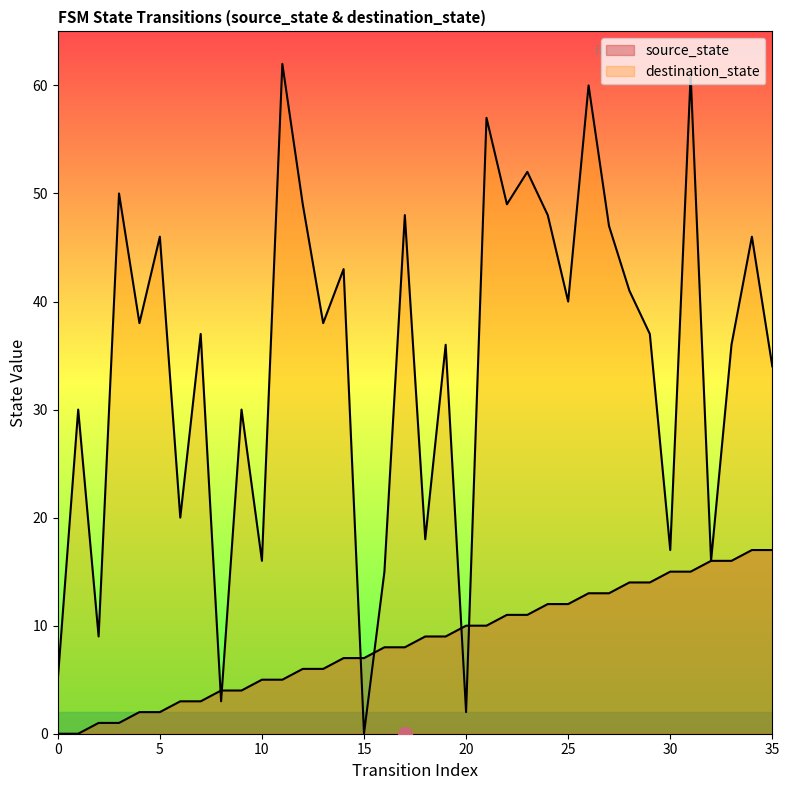

True or false: source_state has a value of 5 at 22.

False